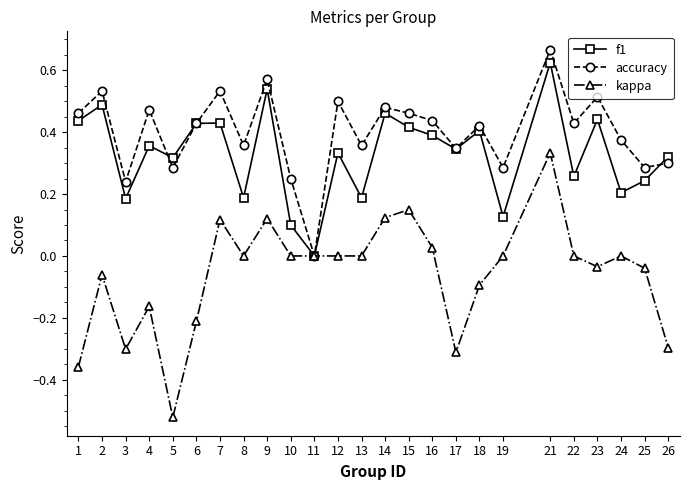

The value of f1 at 22 is 0.1. True or false?

False